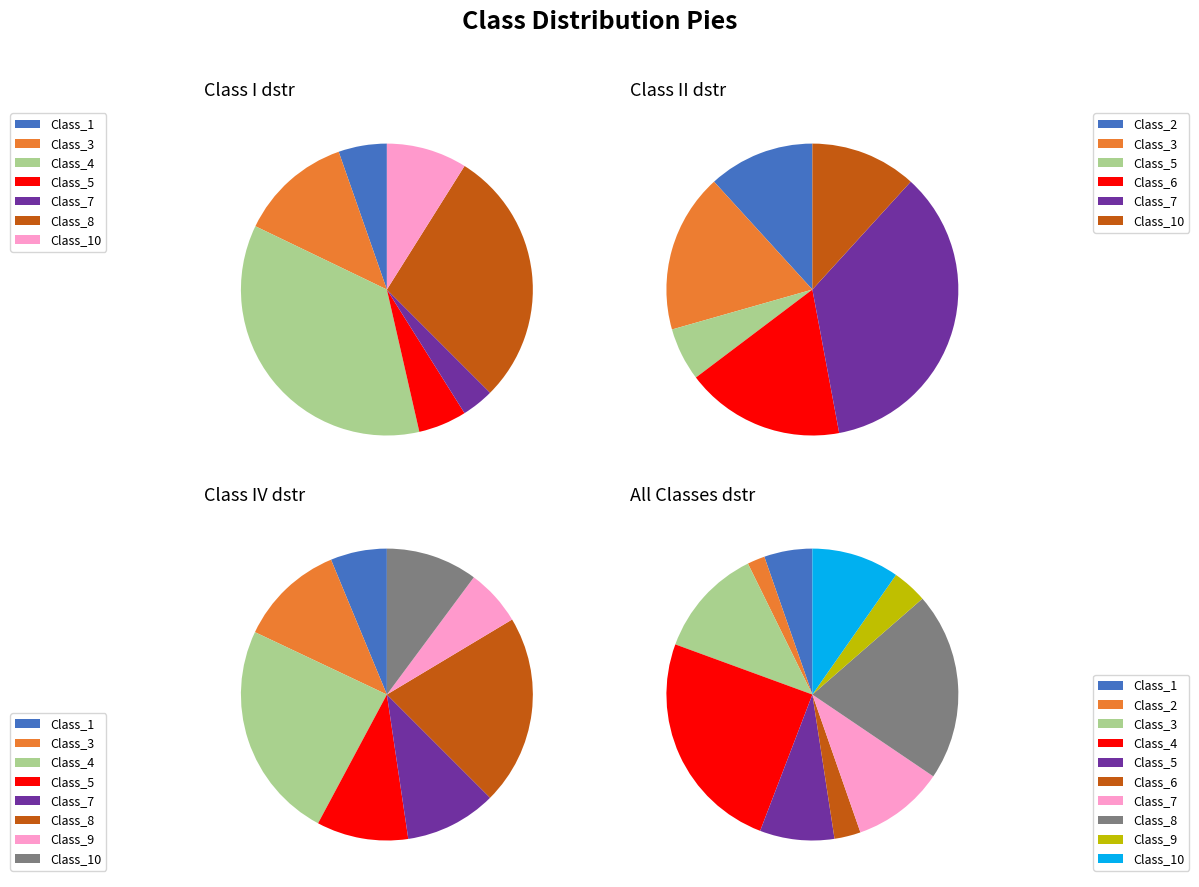

Does II represent more than half of the total?

No